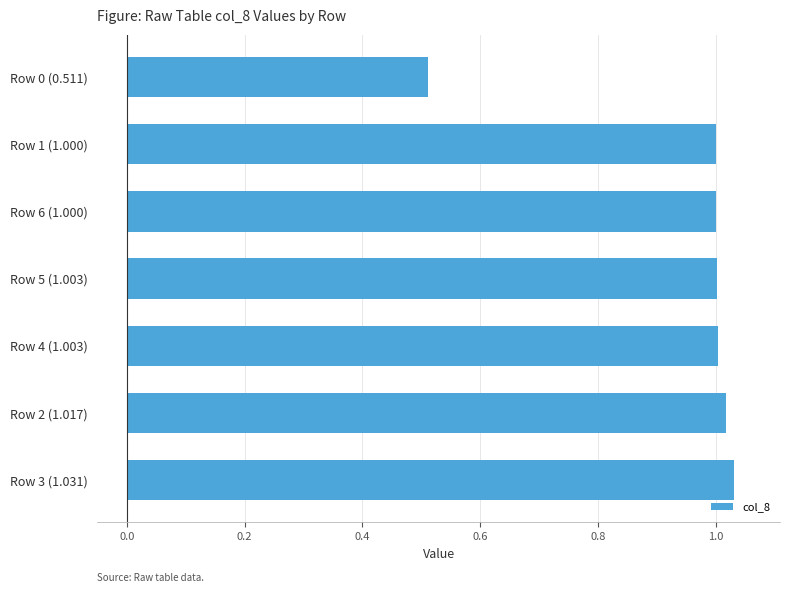

What is the sum of all values?

6.6